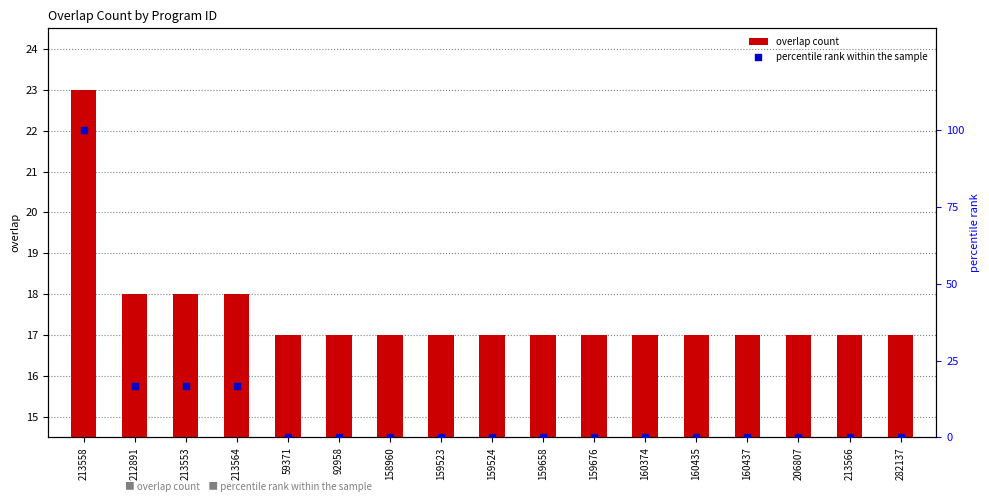

Which series reaches the minimum Y coordinate?

percentile rank within the sample